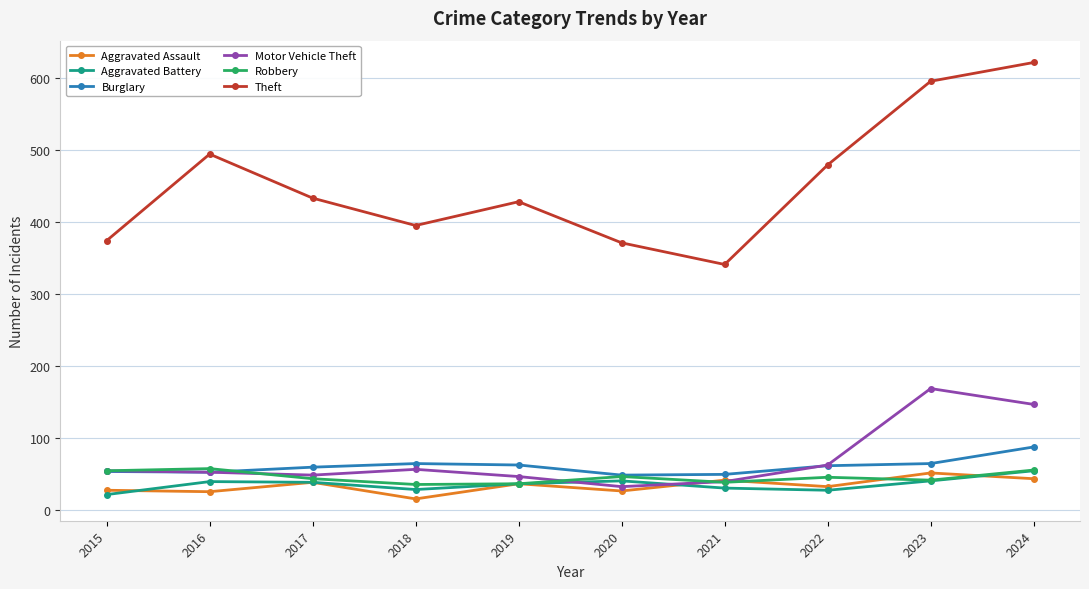

Read the Aggravated Assault value at 2016.

26